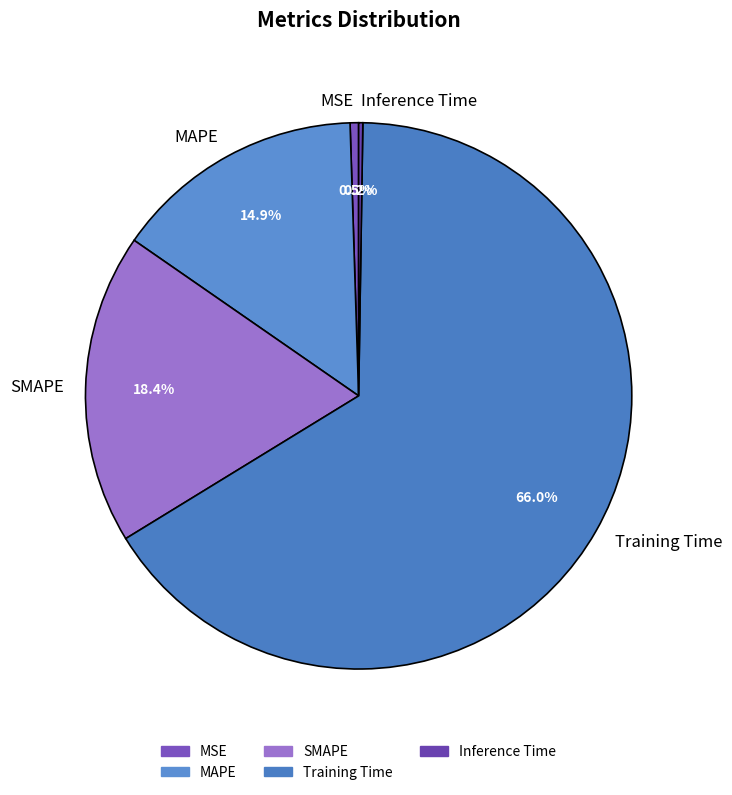

Which slice represents more than half of the pie?

Training Time